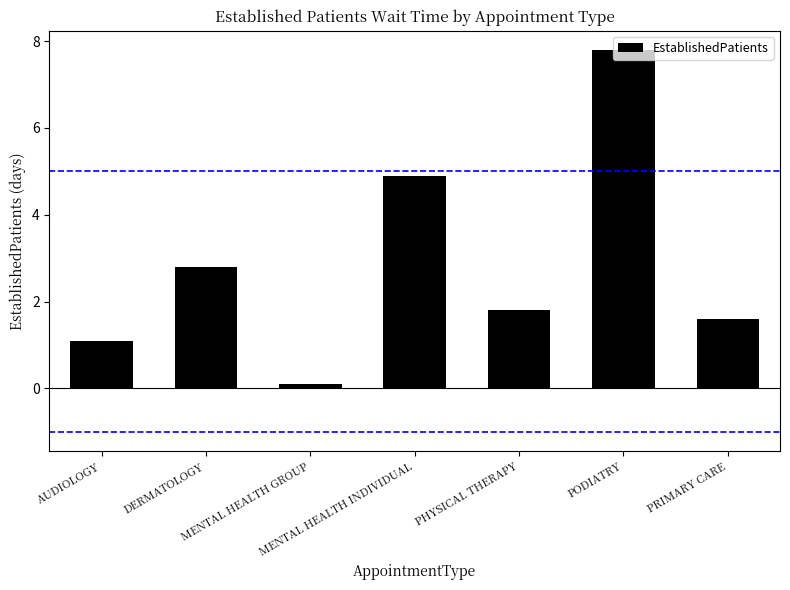

List the labels in order of value, smallest first.

MENTAL HEALTH GROUP, AUDIOLOGY, PRIMARY CARE, PHYSICAL THERAPY, DERMATOLOGY, MENTAL HEALTH INDIVIDUAL, PODIATRY